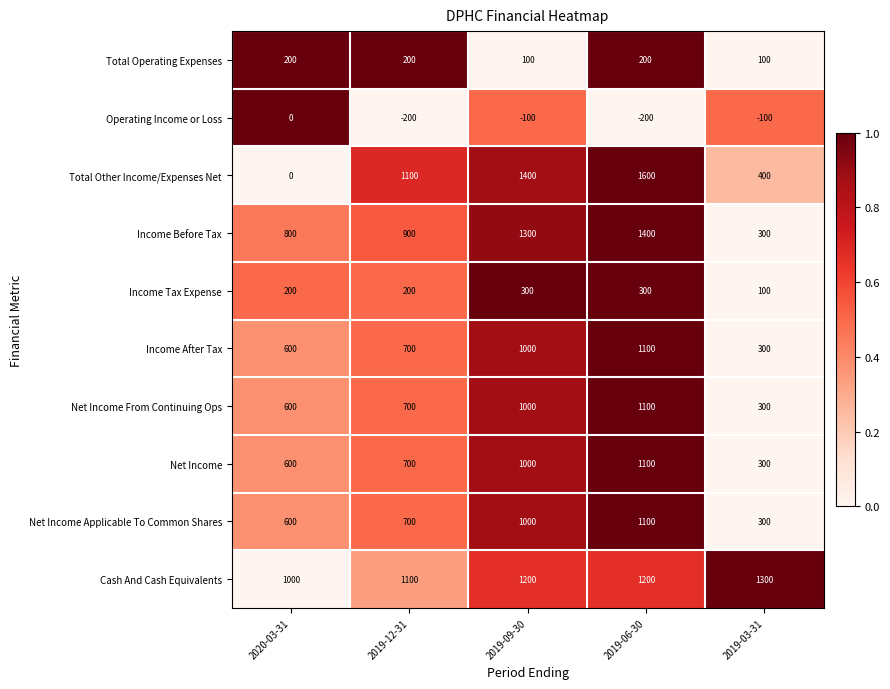

Is it true that Operating Income or Loss equals -100 at 2019-03-31?

True